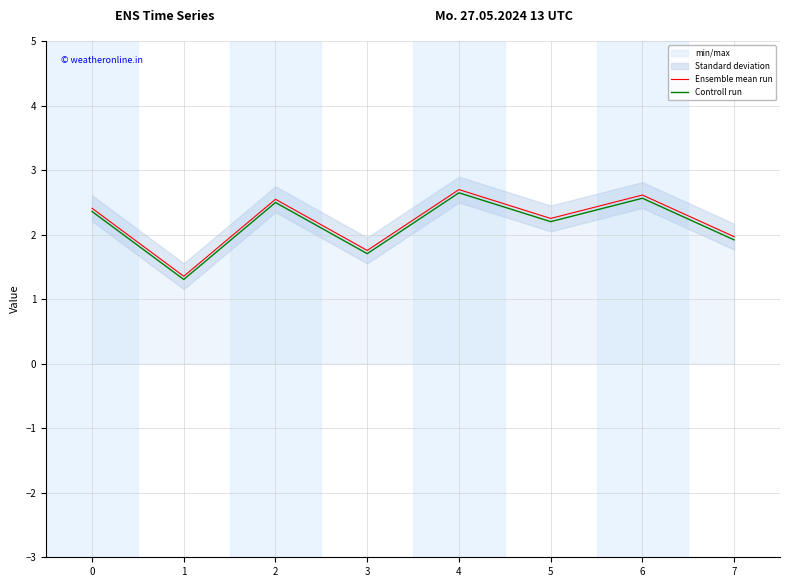

Which series has the largest range (max minus min)?

Controll run